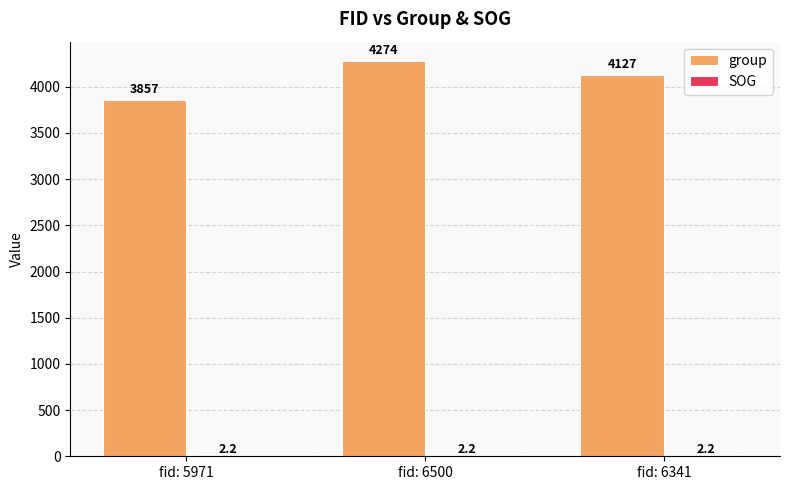

What is the maximum value shown in the chart?

4274.0